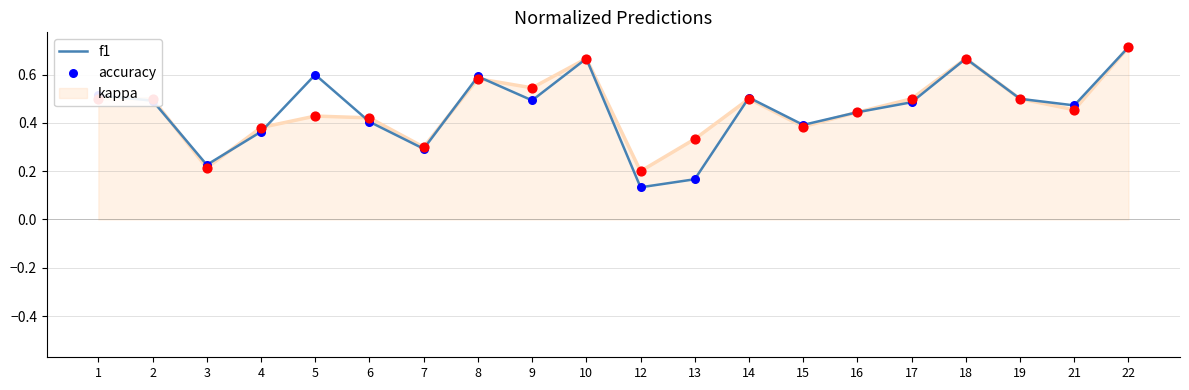

At how many categories does at least one series exceed 0?

20